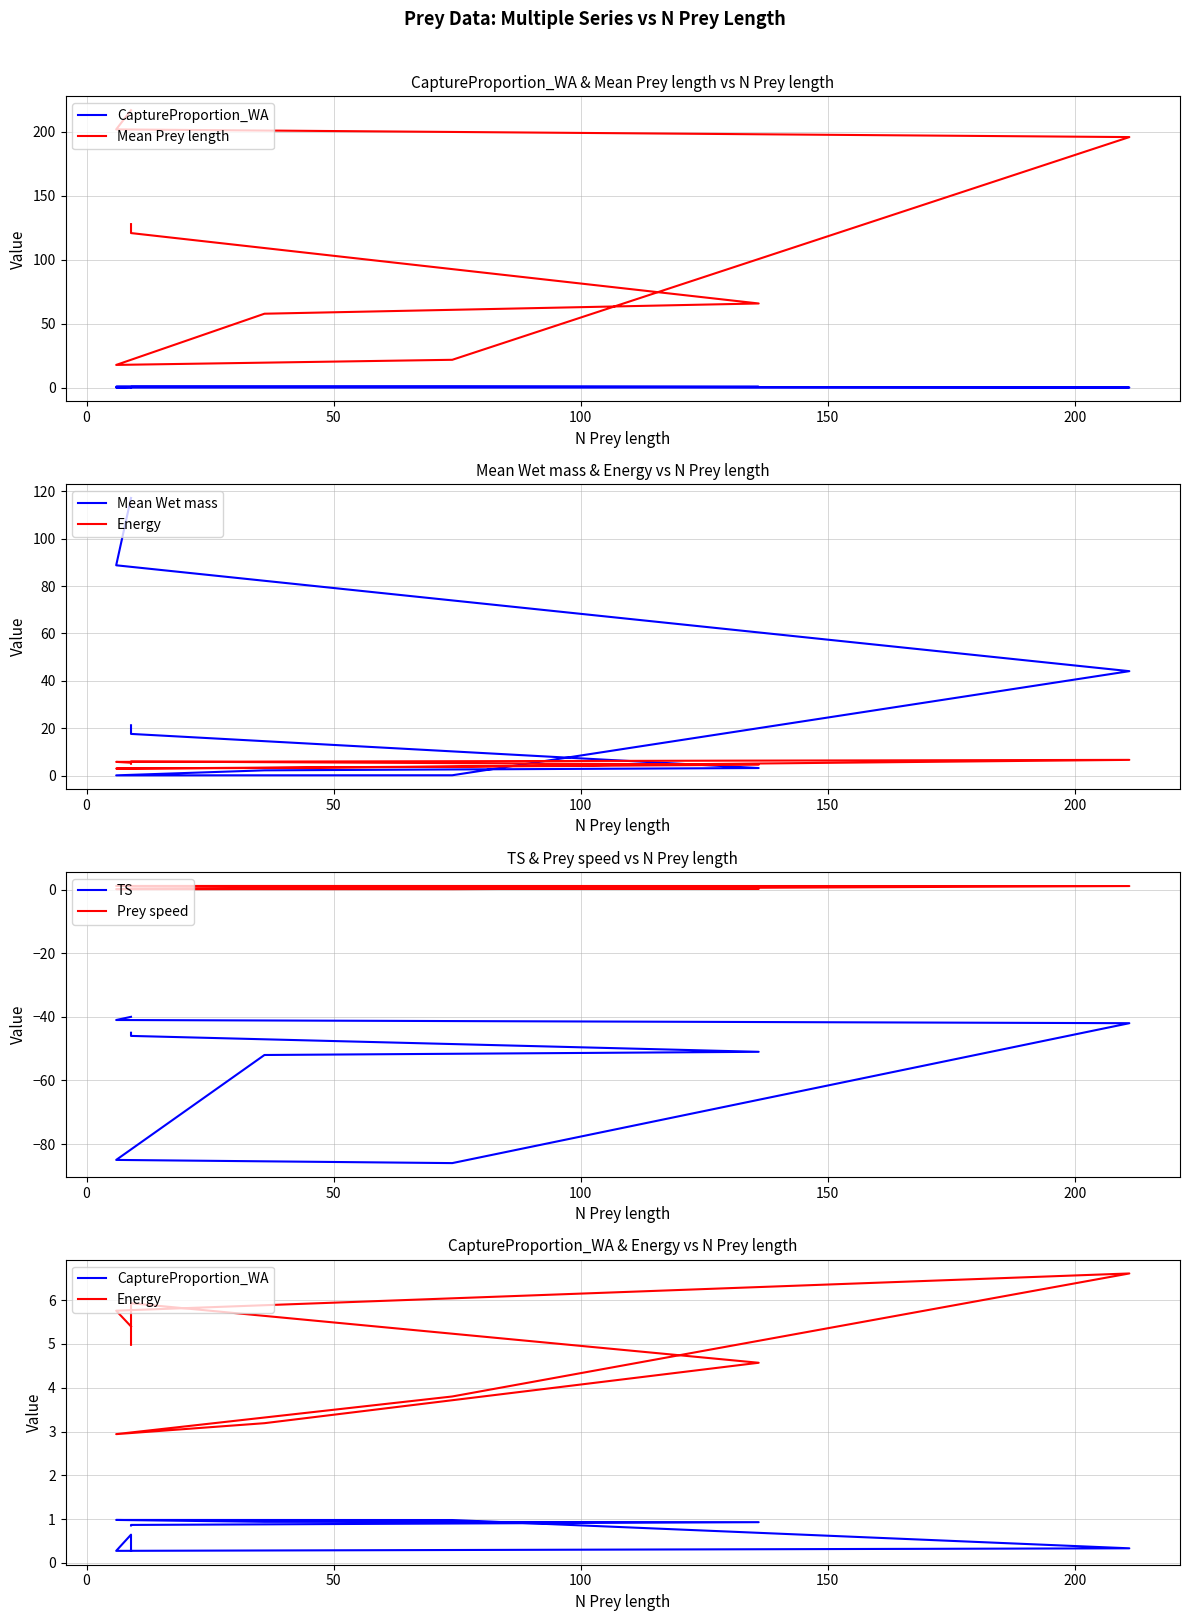

True or false: TS and Mean Wet mass intersect in this chart.

False